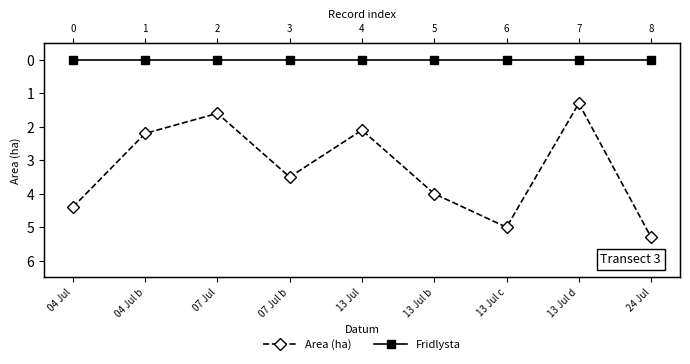

True or false: Fridlysta has more than 0 points higher than both neighbors.

False